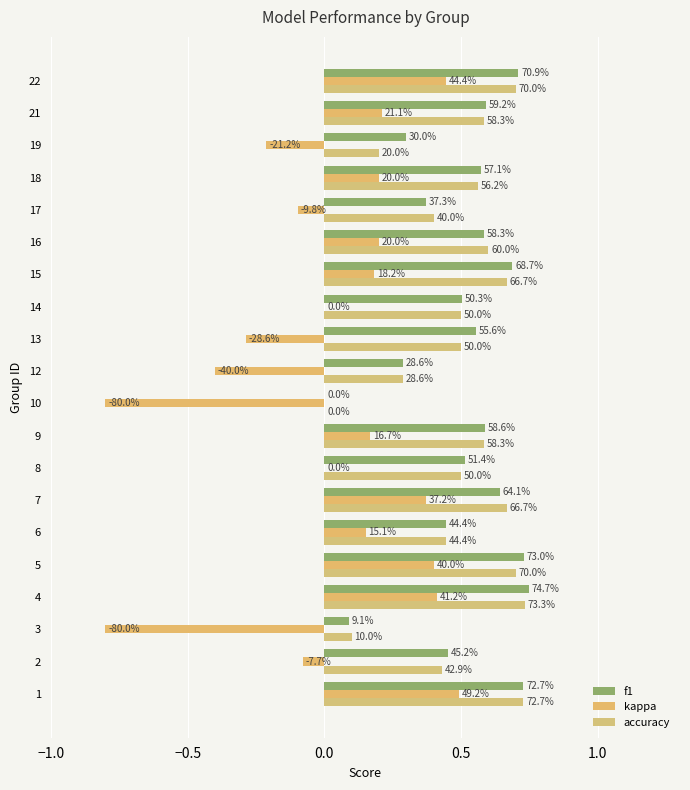

What is the sum of all accuracy values?

9.9